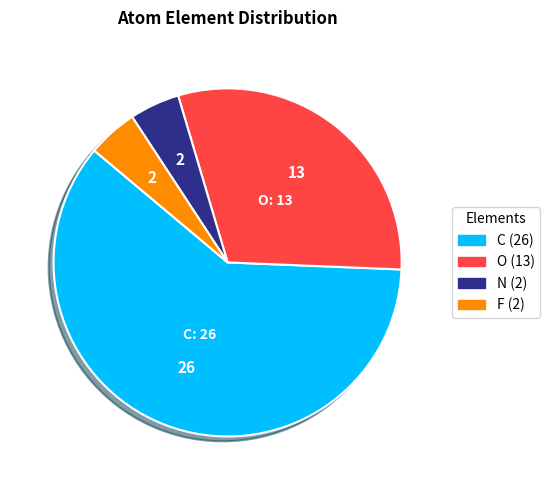

Is there a majority slice in this chart?

Yes